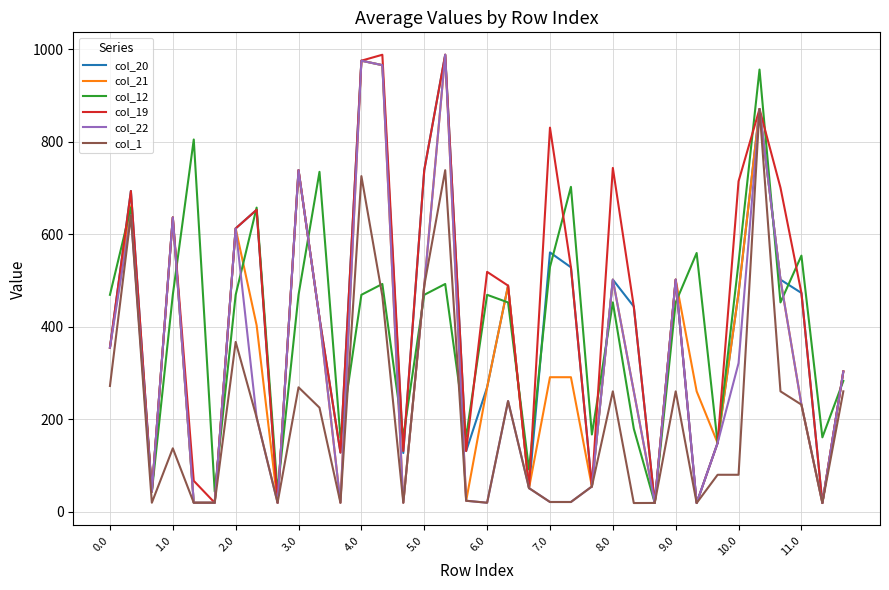

What is the greatest value displayed?

988.0